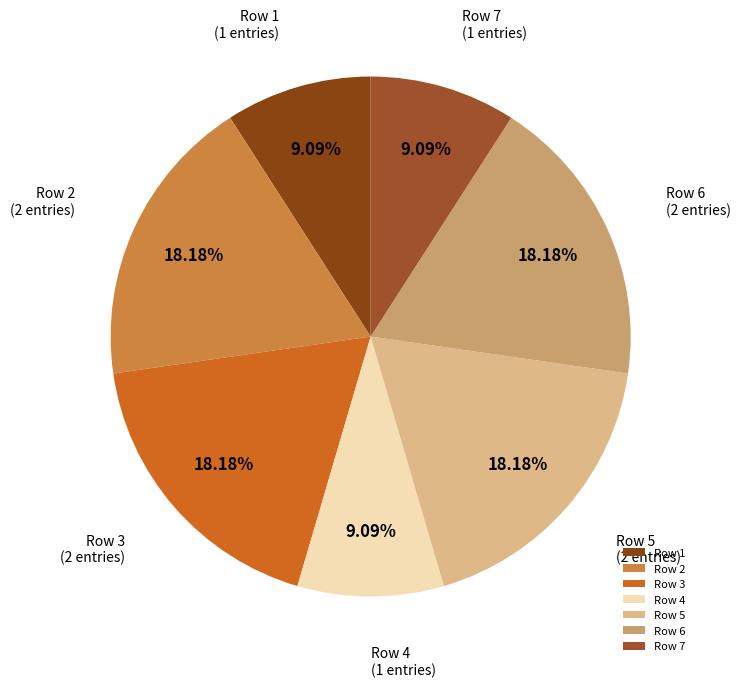

What is the ratio of the value at Row 4 to the value at Row 7?

1.0